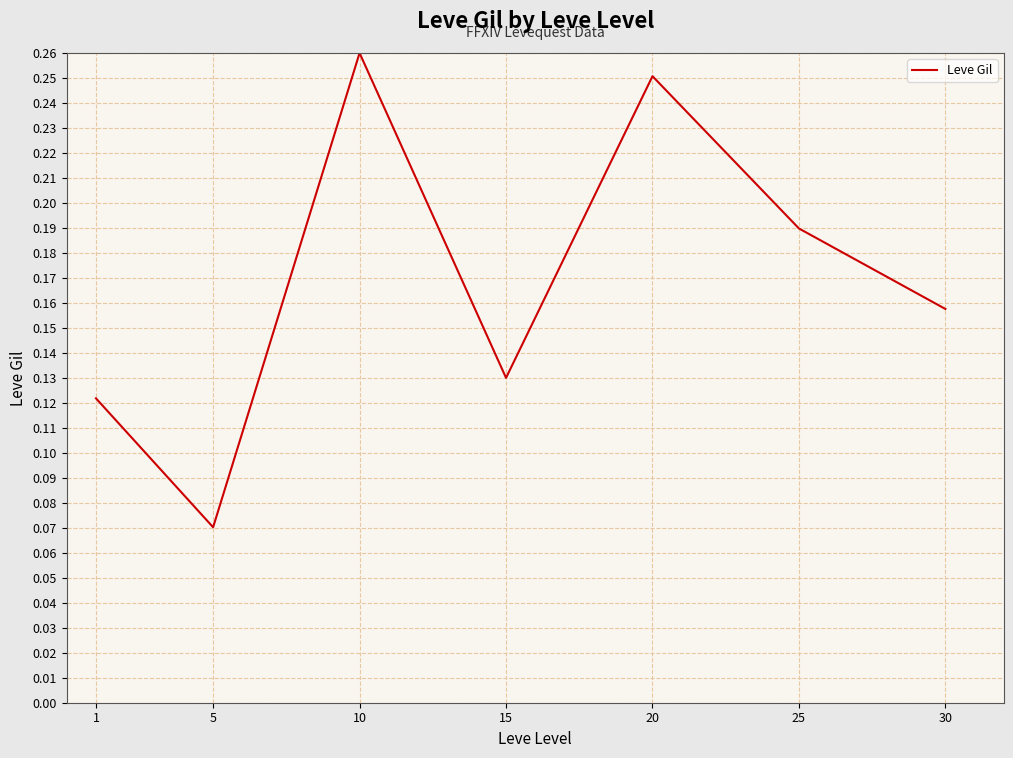

Which category has the lowest value across all series?

5